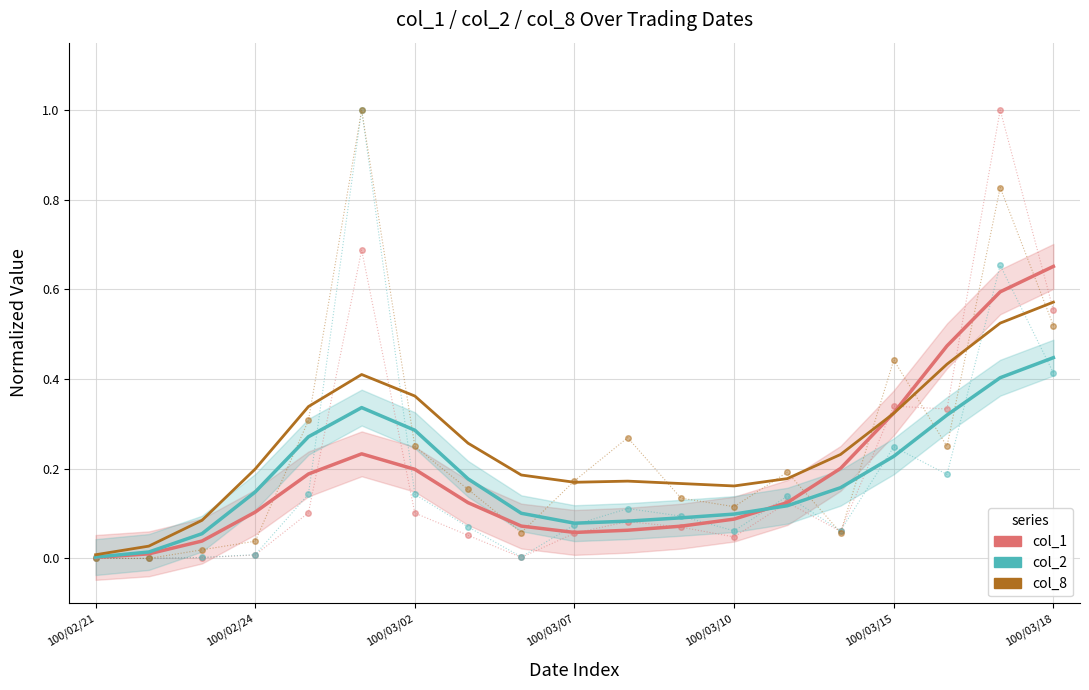

How many values in the col_8 series exceed 0?

17